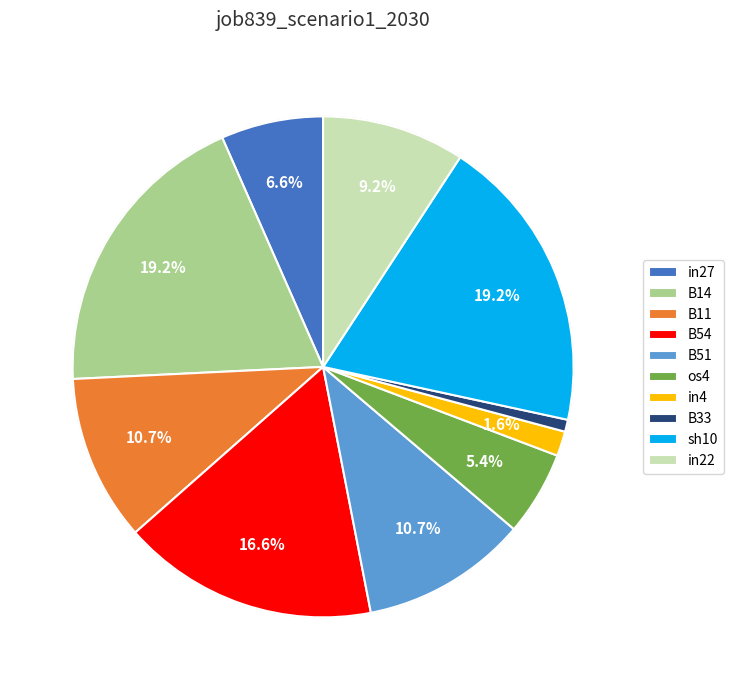

To the nearest percent, what portion does in27 represent?

7%